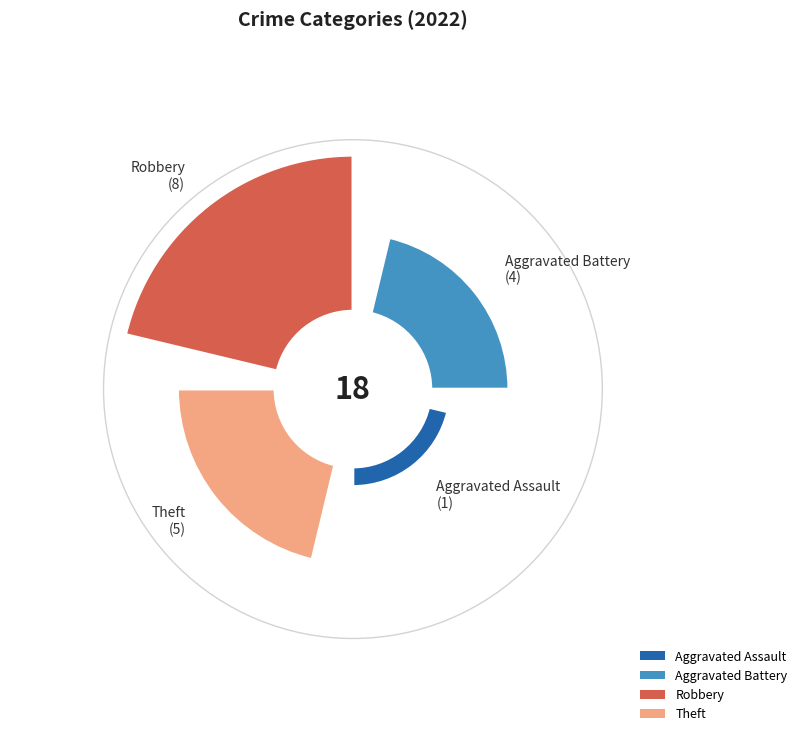

What is the total percentage of Robbery and Aggravated Battery?

66.7%